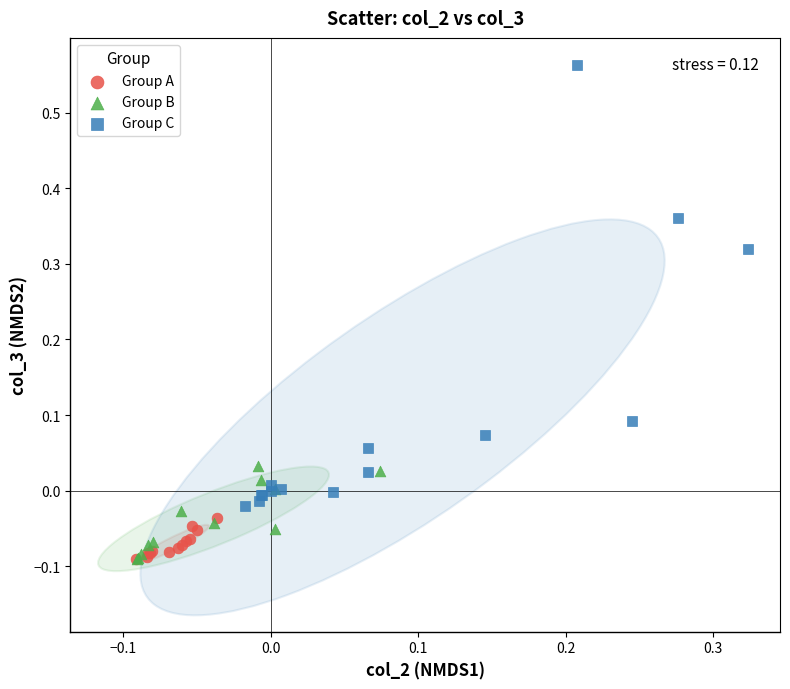

Which series has the largest Y range (max minus min)?

Group C